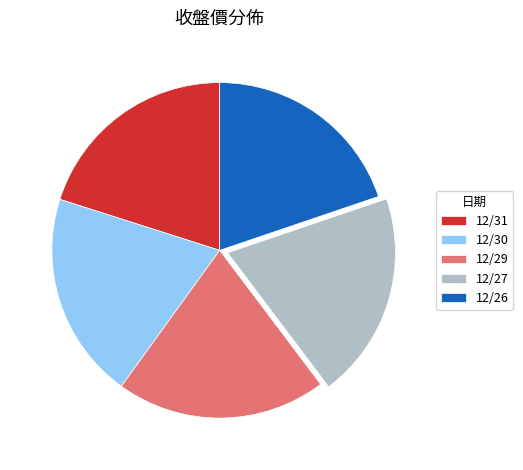

Does 12/27 account for over 50% of the chart?

No